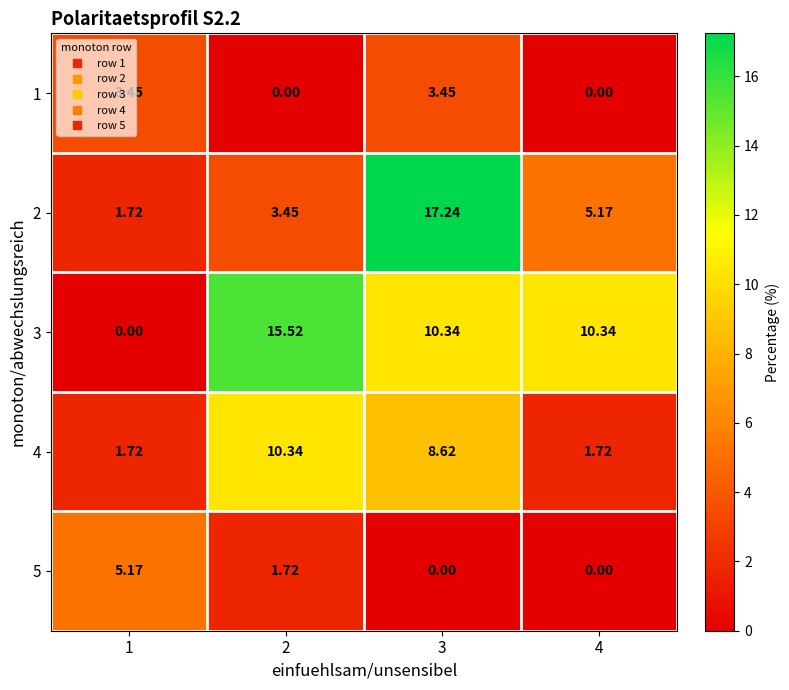

Is the value of 5 at 4 greater than the value of 3 at 3?

No